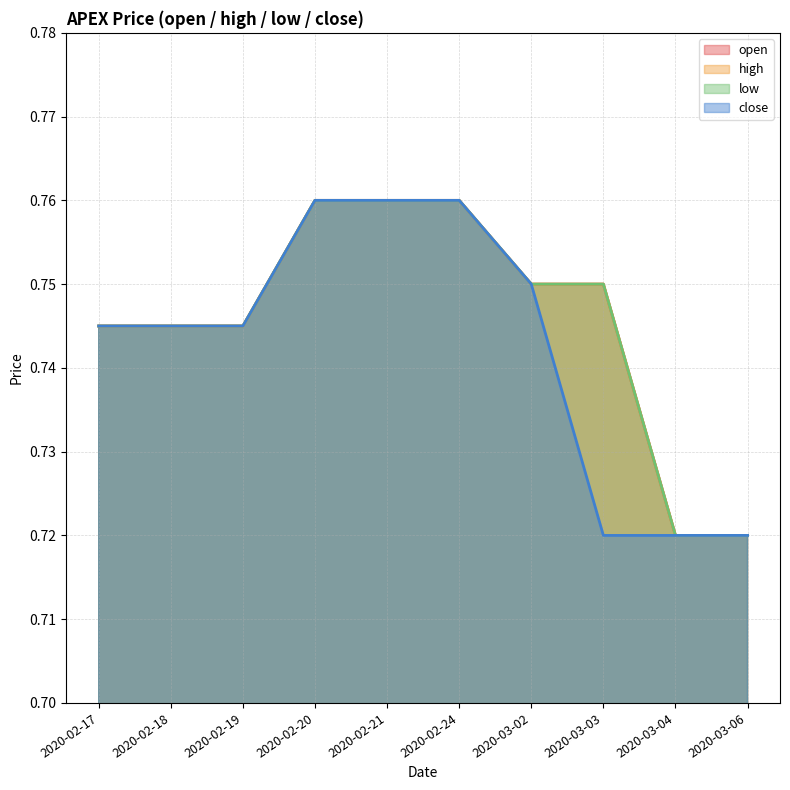

The close series shows 1.2 at 2020-03-06. True or false?

False